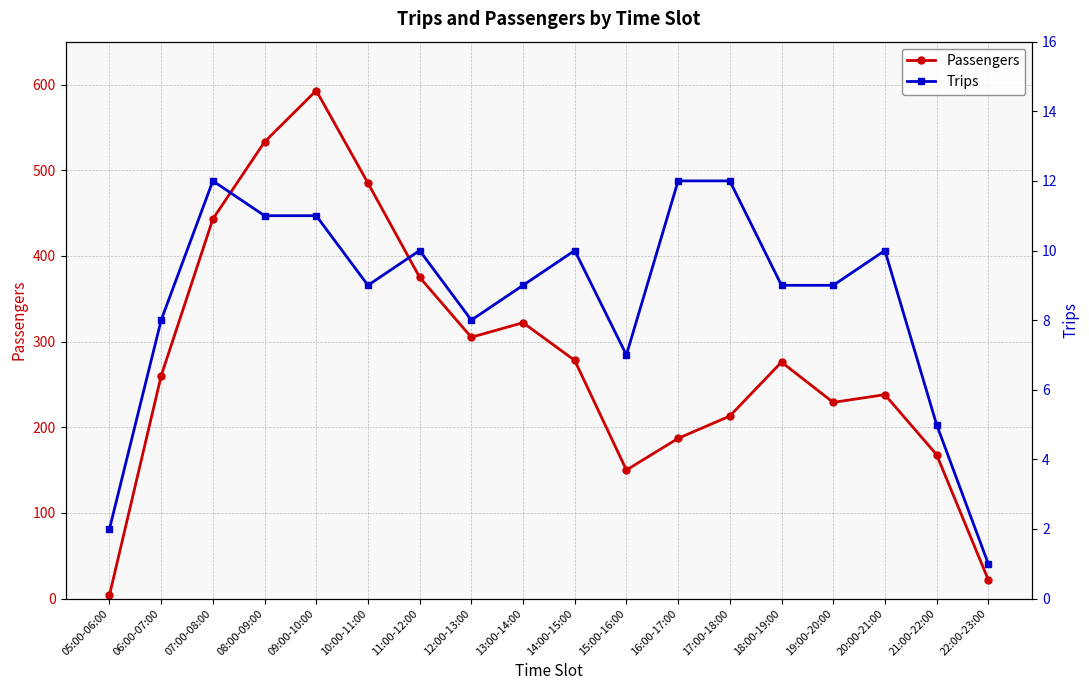

What are all the series names shown in the legend?

Passengers, Trips